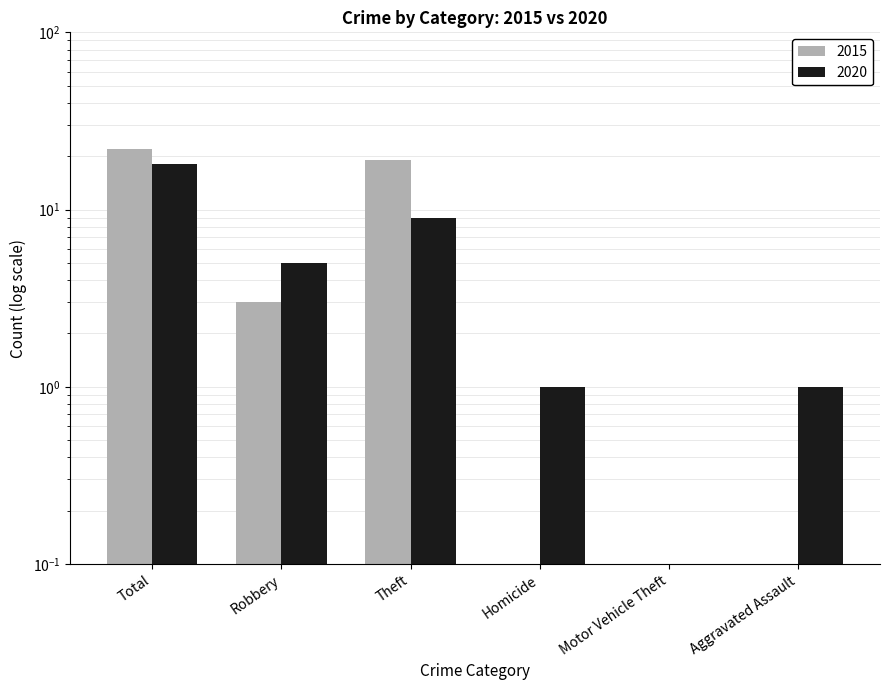

How many groups of bars are there?

6